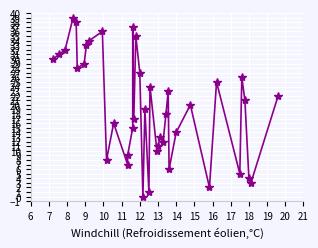

What is the label of the 37th point from the right?

8